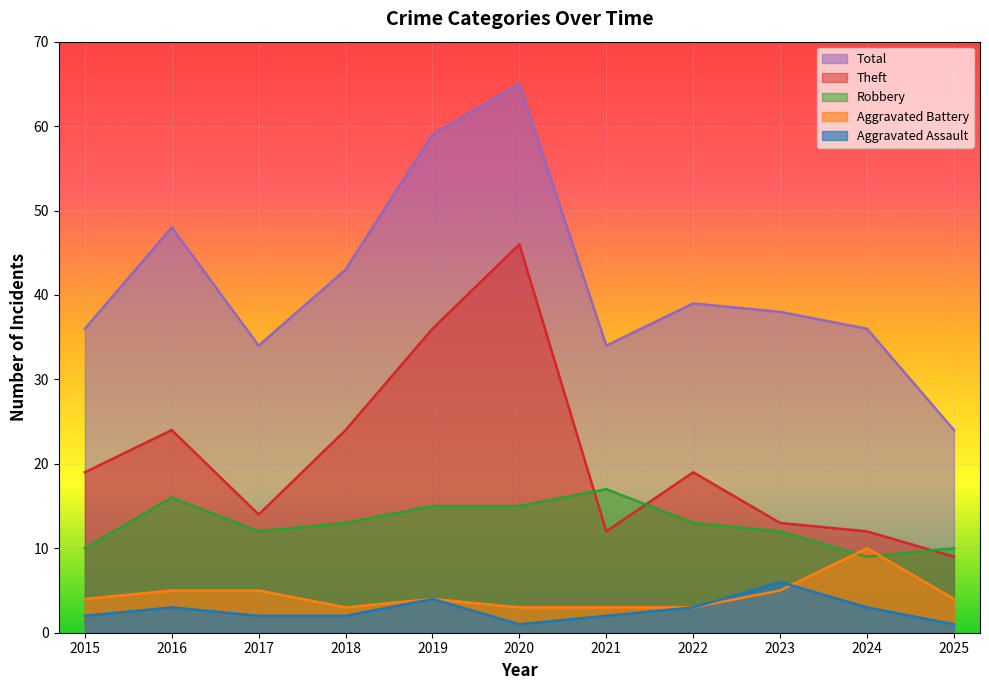

What is the value of the Aggravated Assault point at the 6th from the left?

1